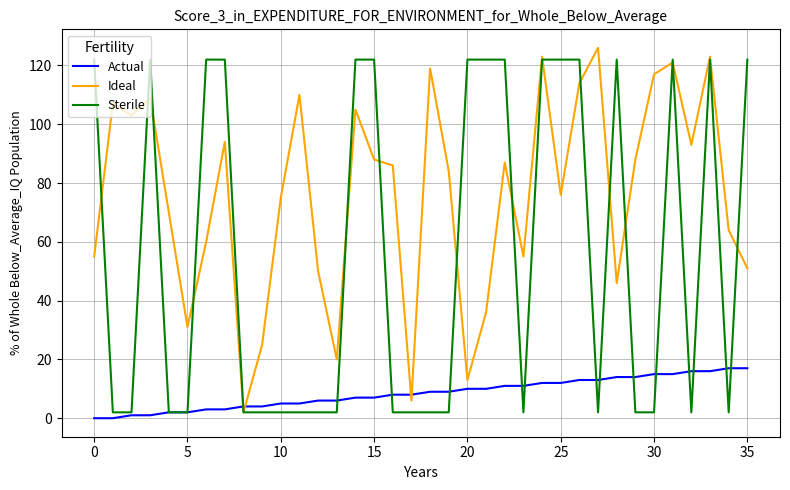

True or false: Ideal and Actual intersect in this chart.

True